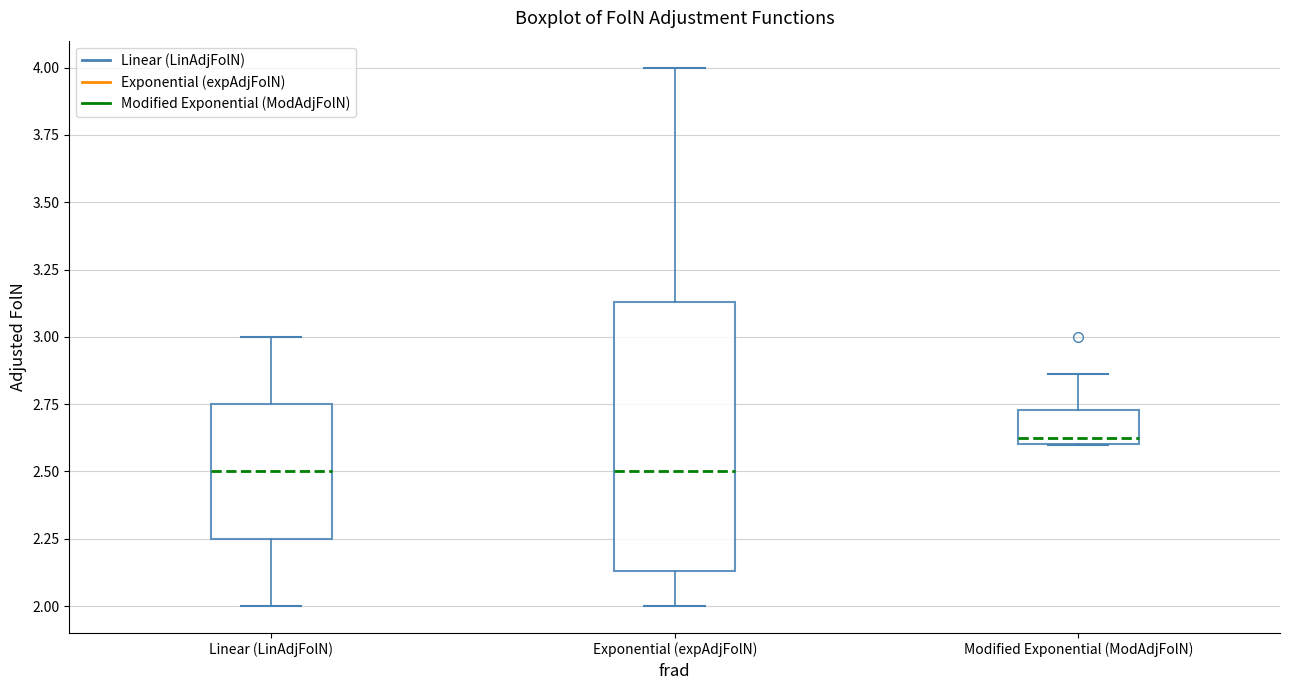

Where does the lower whisker of the box for Linear (LinAdjFolN) end on the y-axis? The values are not printed on the chart, so give them approximately, as read against the axis.

2.00